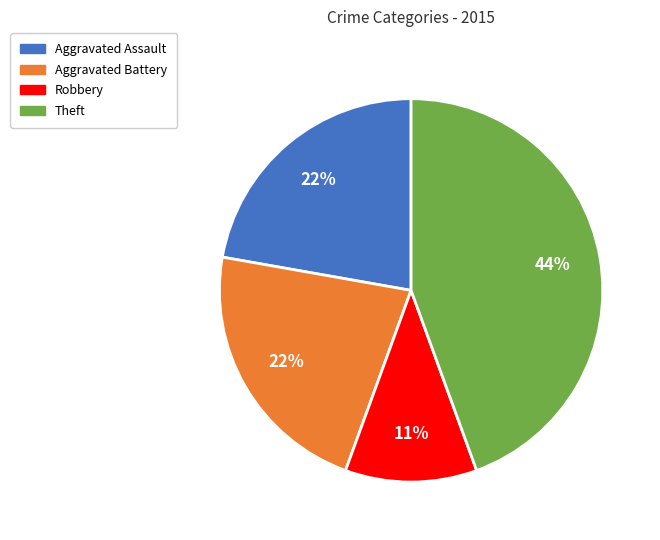

True or false: Aggravated Battery accounts for 22% of the total.

True